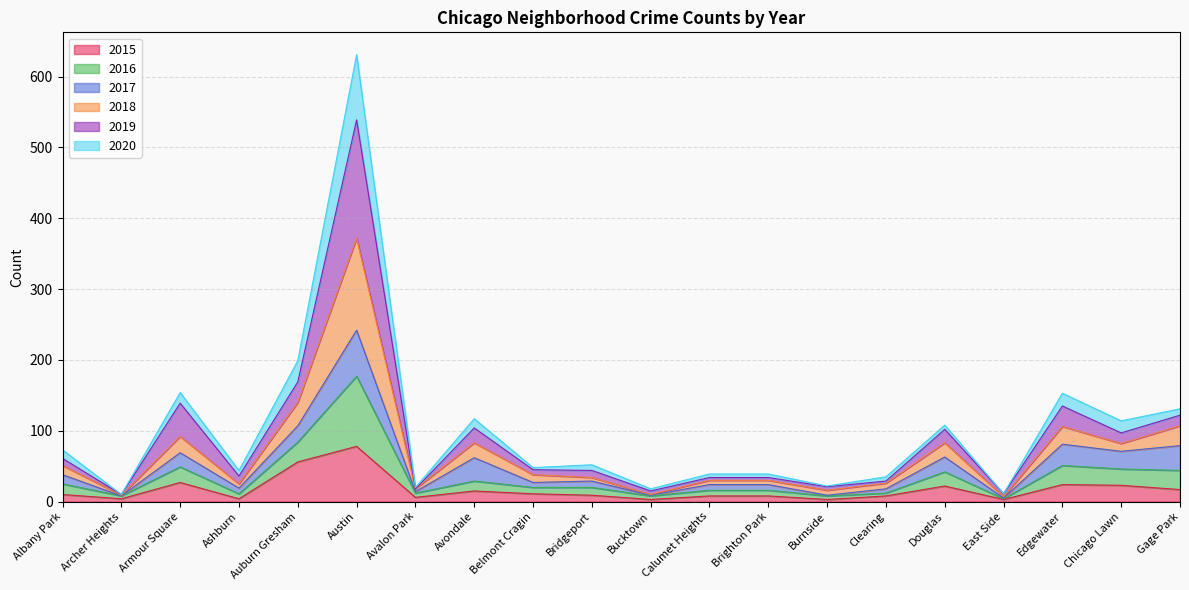

Is it true that 2015 equals 11 at Belmont Cragin?

True